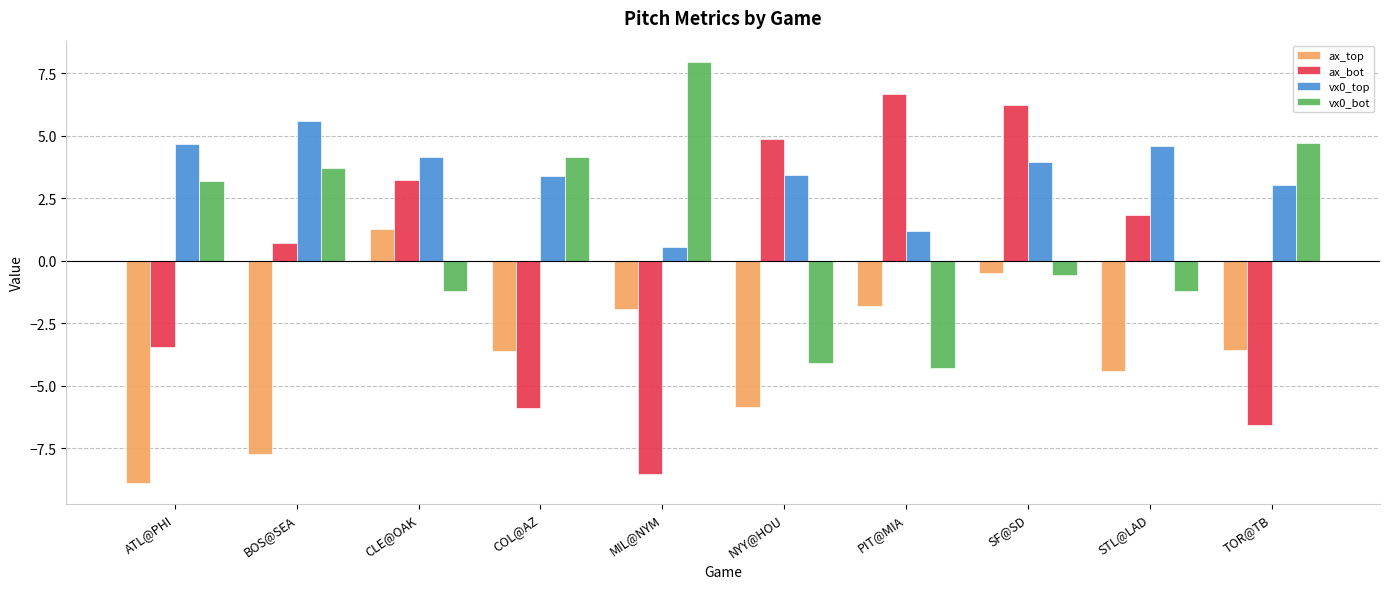

What is the difference between the maximum and minimum values in the vx0_bot series?

12.2